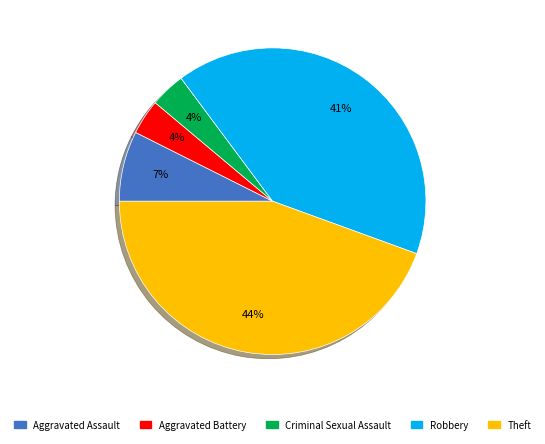

Does any single category account for the majority?

No